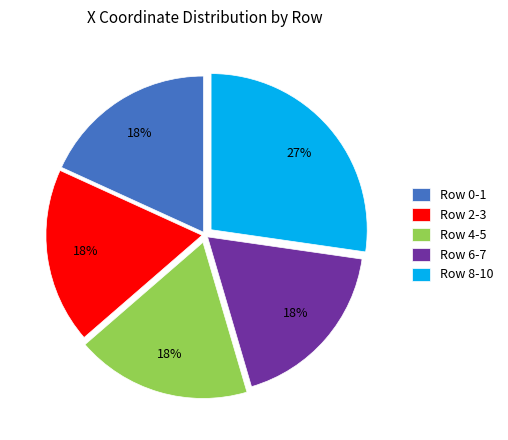

To the nearest percent, what portion does Row 0-1 represent?

18%